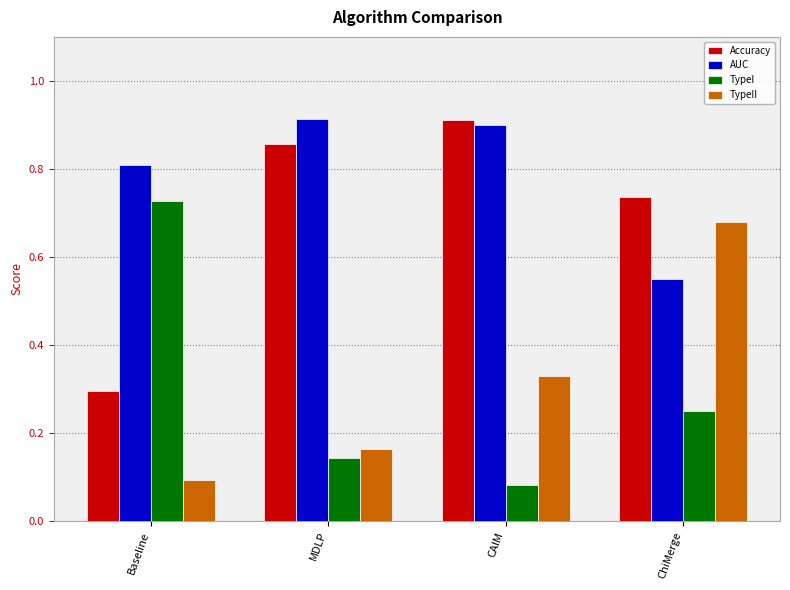

Rank the series at Baseline from lowest to highest value.

TypeII, Accuracy, TypeI, AUC